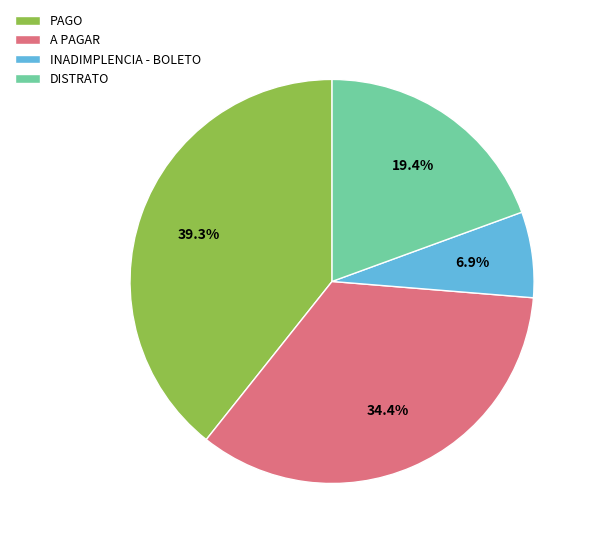

Does any single category account for the majority?

No